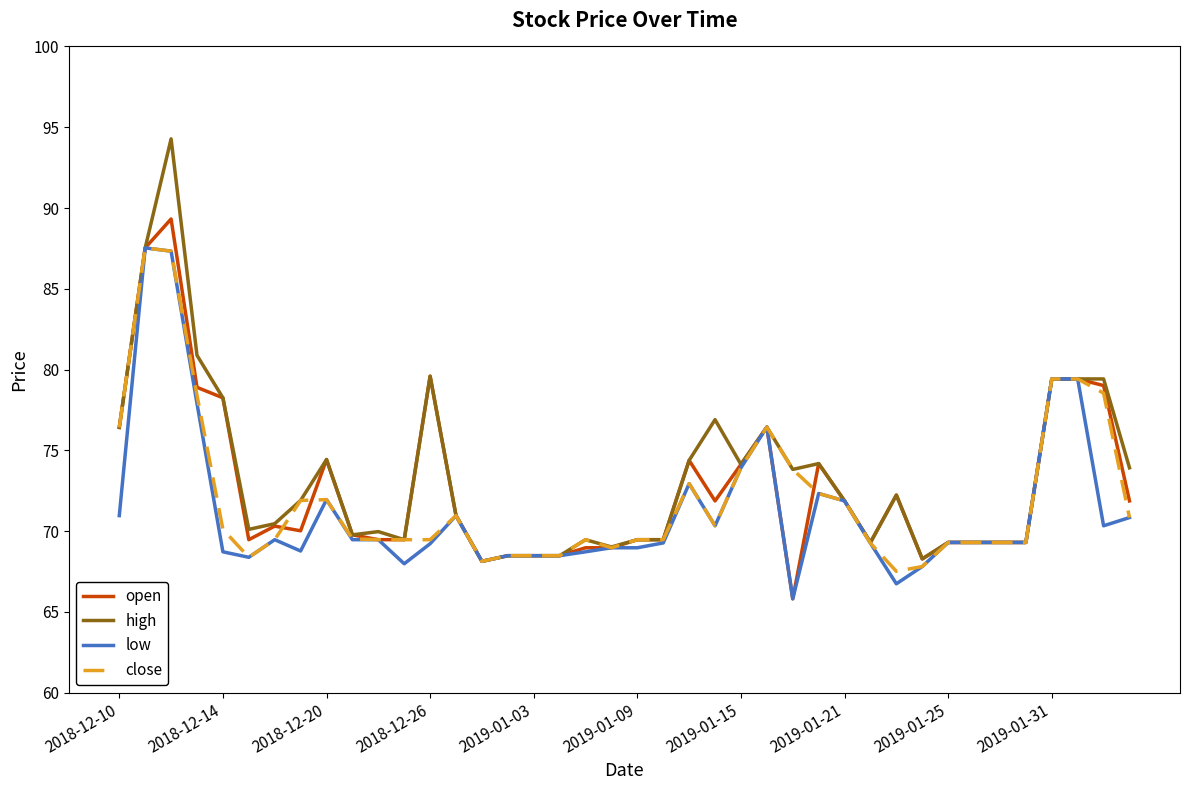

Rank the series by their average value, from highest to lowest.

high, open, close, low